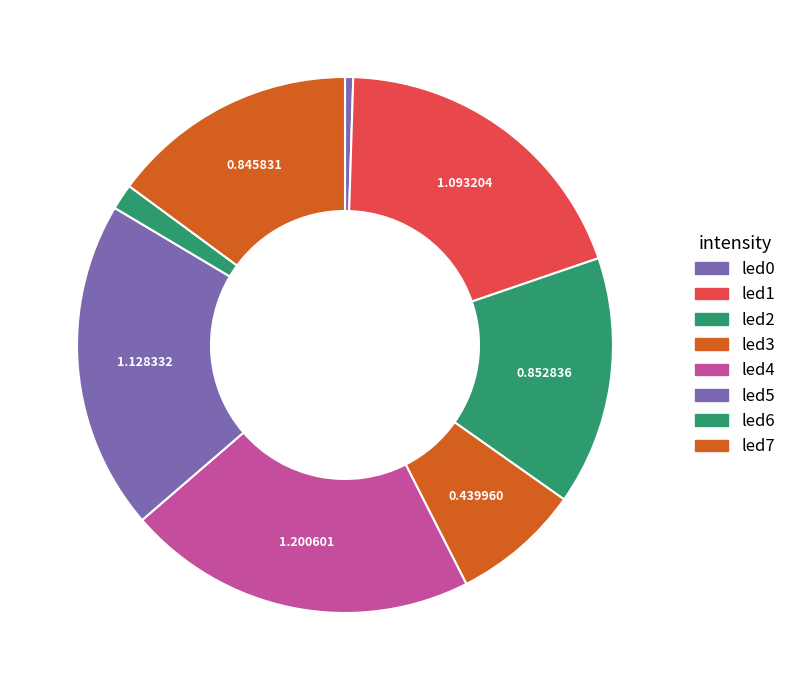

Count the number of slices in the pie.

8